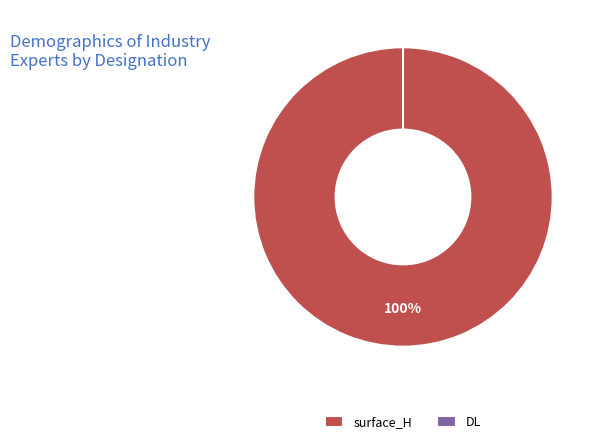

What is the change in value from surface_H to DL?

-8.6